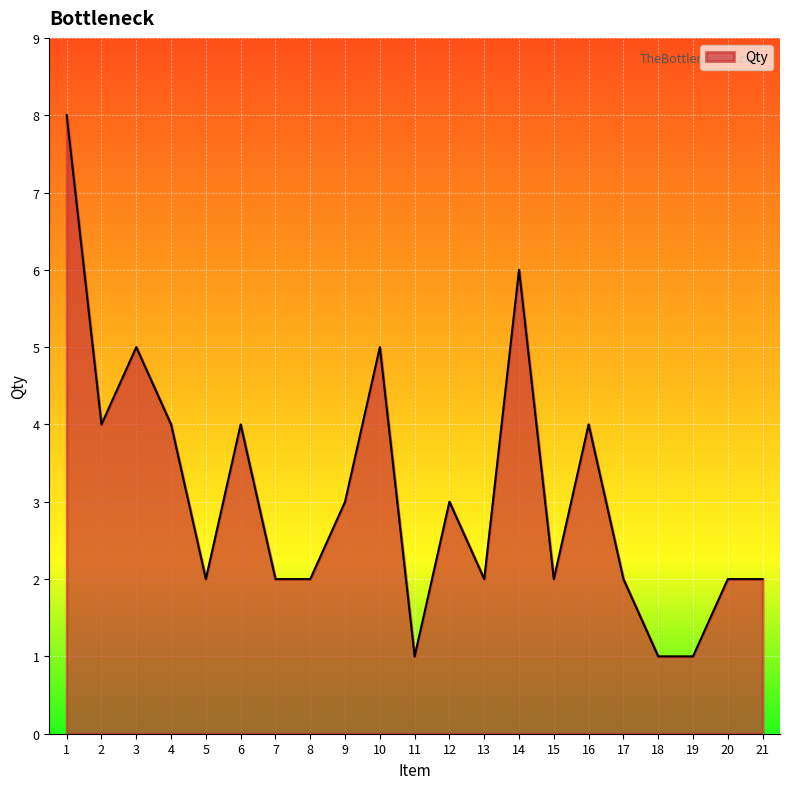

True or false: the data shows 2 at 21.

True